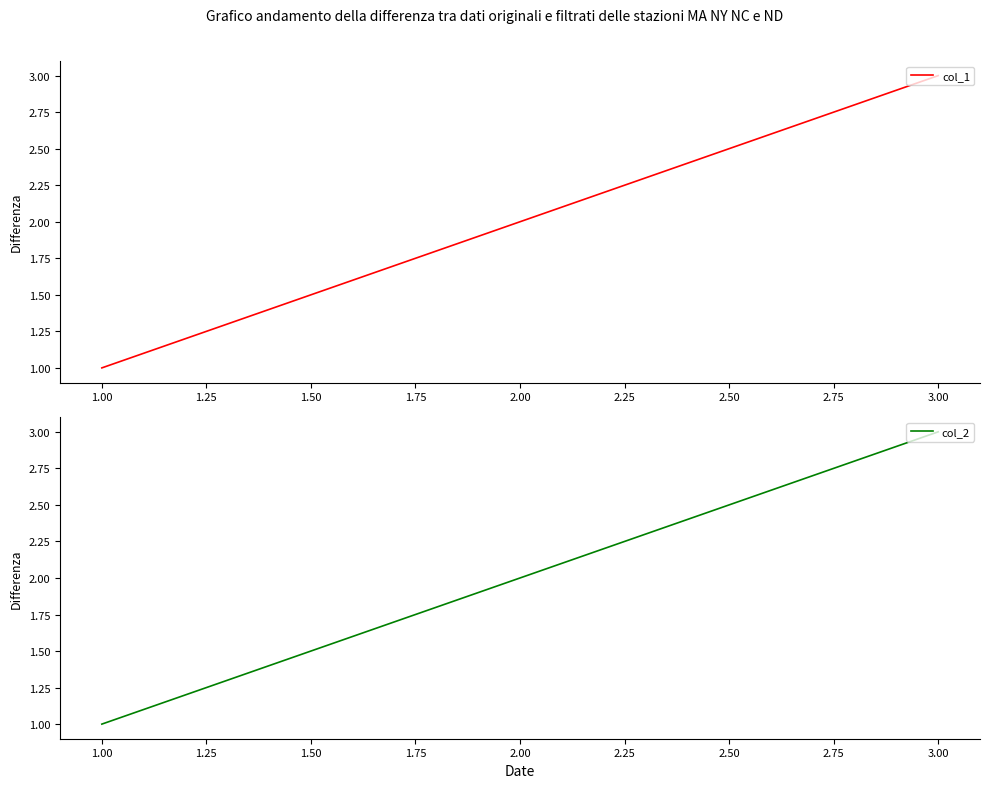

Which series has the widest spread of values?

col_1